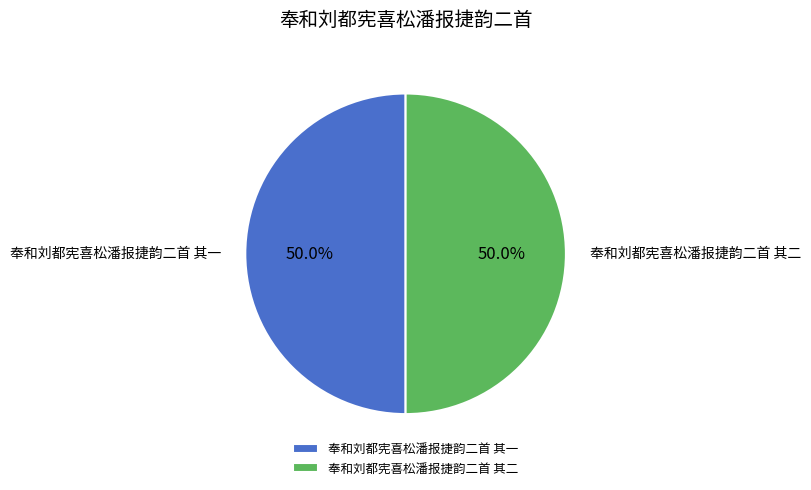

Combined, do 奉和刘都宪喜松潘报捷韵二首 其二 and 奉和刘都宪喜松潘报捷韵二首 其一 account for over 50%?

Yes